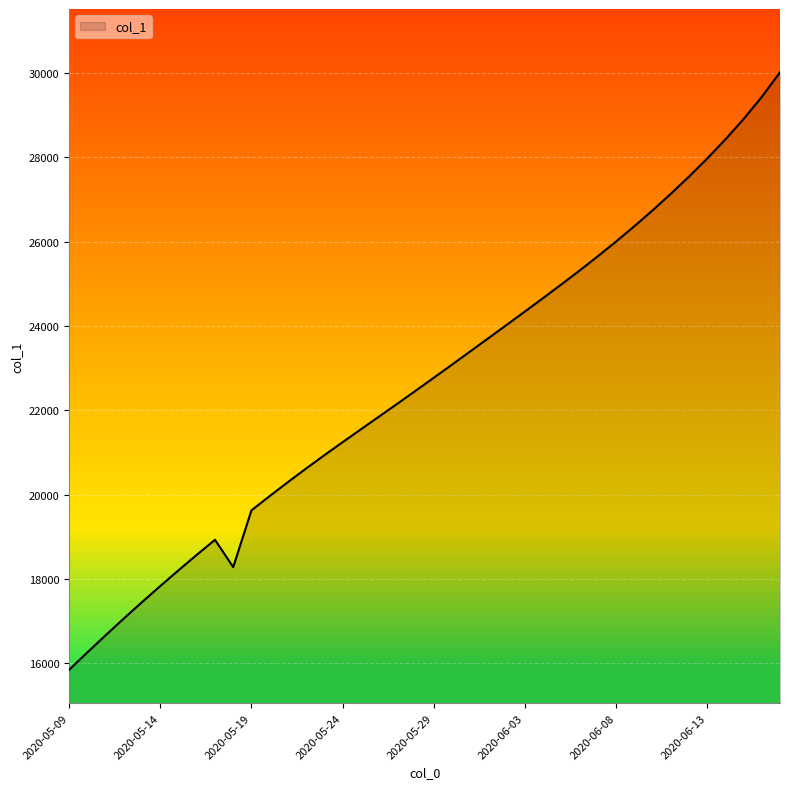

What is the maximum value shown in the chart?

30017.8